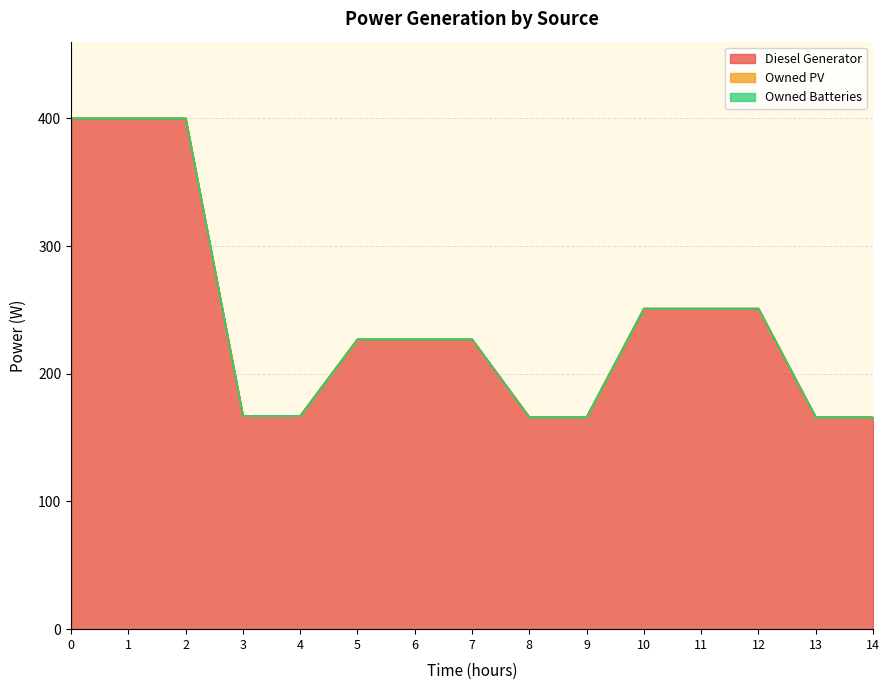

The Owned Batteries series shows 0 at 0. True or false?

True